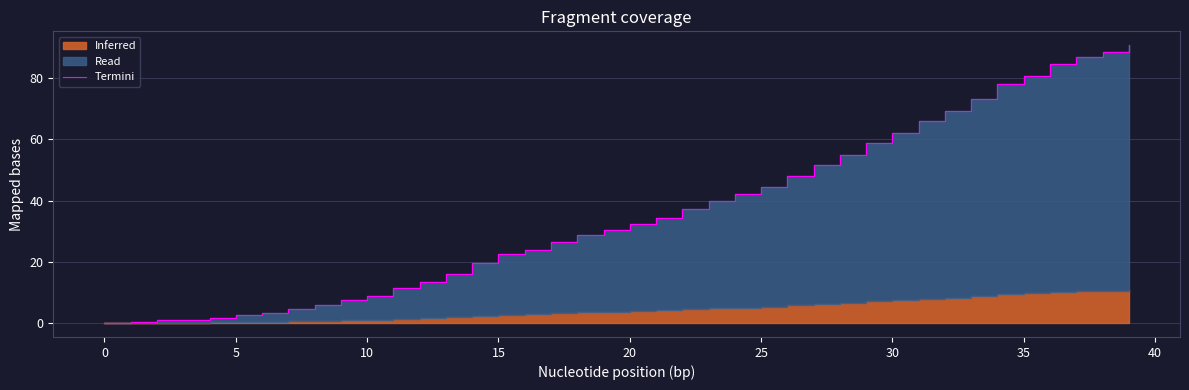

How many lines are shown in the chart?

1